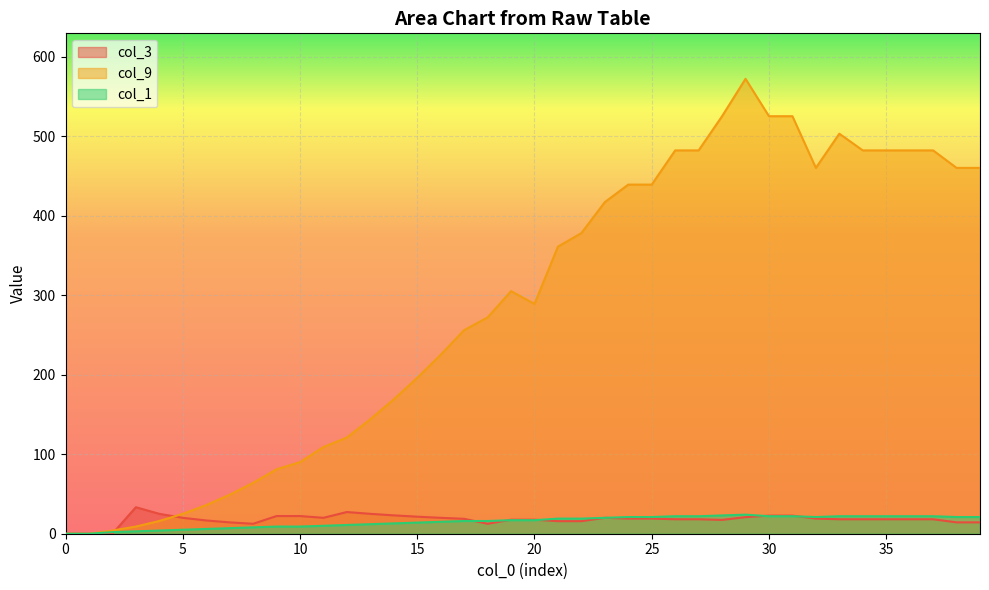

True or false: col_1 has a value of 11.6 at 27.

False